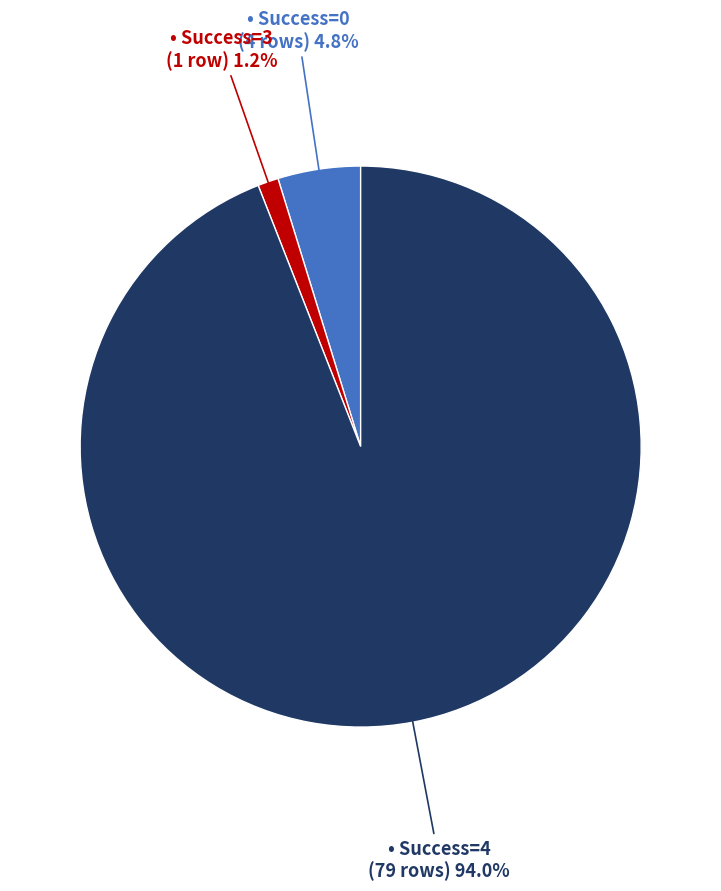

Is there any slice that represents more than half of the pie?

Yes